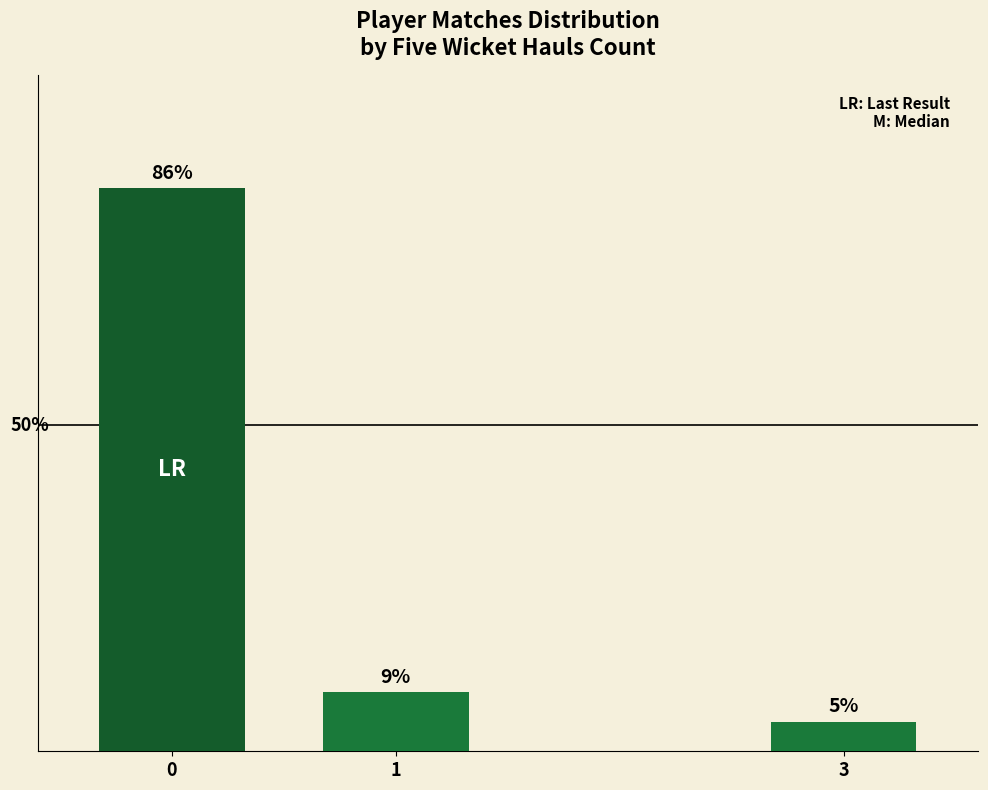

Rank the categories by value from highest to lowest.

0, 1, 3